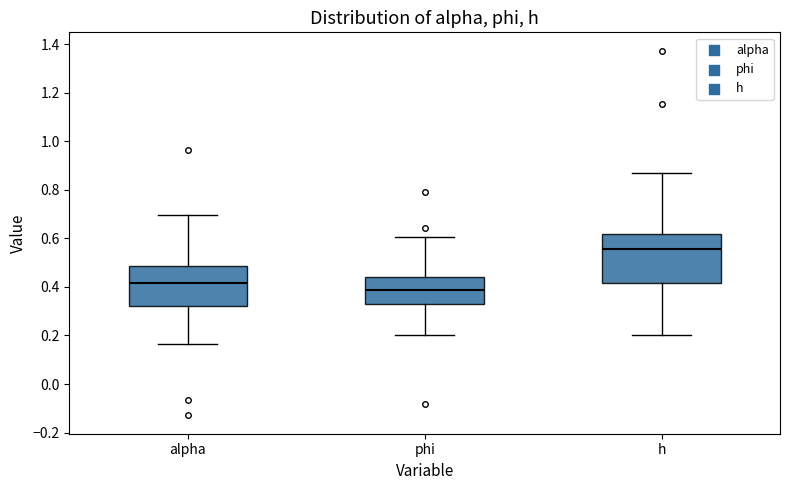

Reading left to right, transcribe this box plot: for each box, give where its median line is, the range the box spans, and where its two whiskers end, as read against the y-axis. The values are not printed on the chart, so give them approximately, as read against the axis.

alpha: median 0.42, box 0.32 to 0.48, whiskers 0.16 to 0.70
phi: median 0.38, box 0.32 to 0.44, whiskers 0.20 to 0.60
h: median 0.56, box 0.42 to 0.62, whiskers 0.20 to 0.86